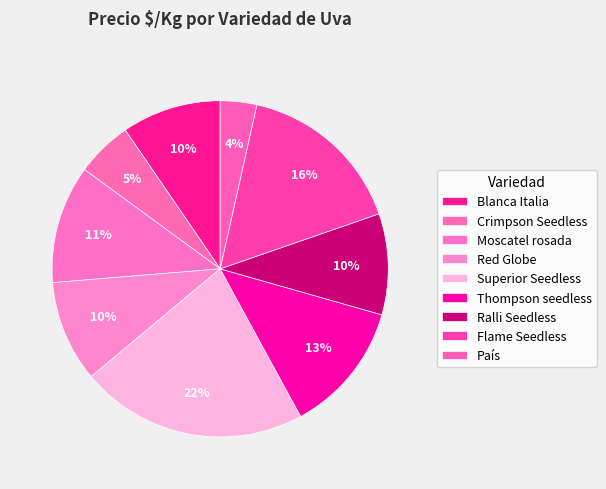

How many slices are in this pie chart?

9